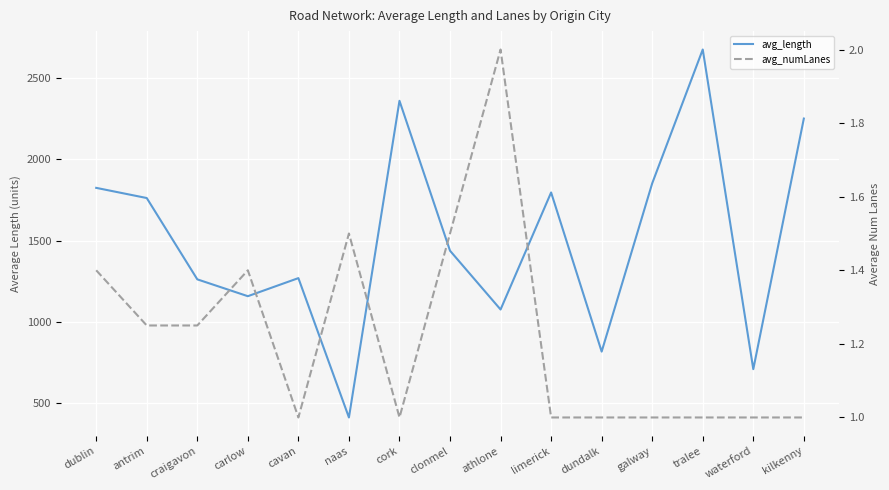

At which category is the sum across all series the highest?

tralee